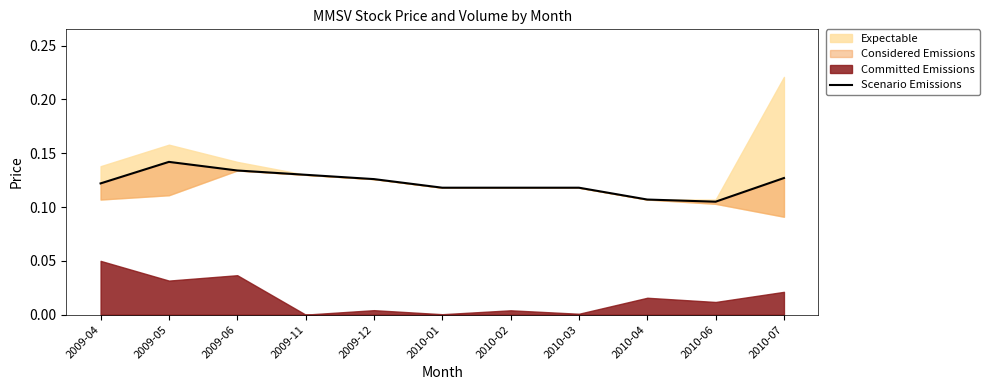

How many points are higher than both their immediate neighbors (excluding endpoints)?

1